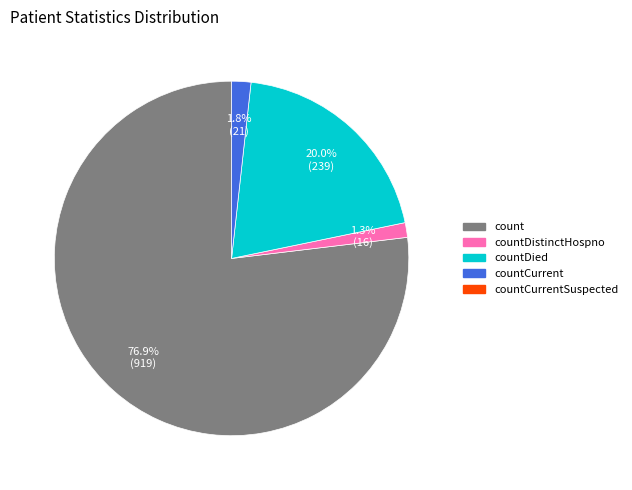

Is there any slice that represents more than half of the pie?

Yes